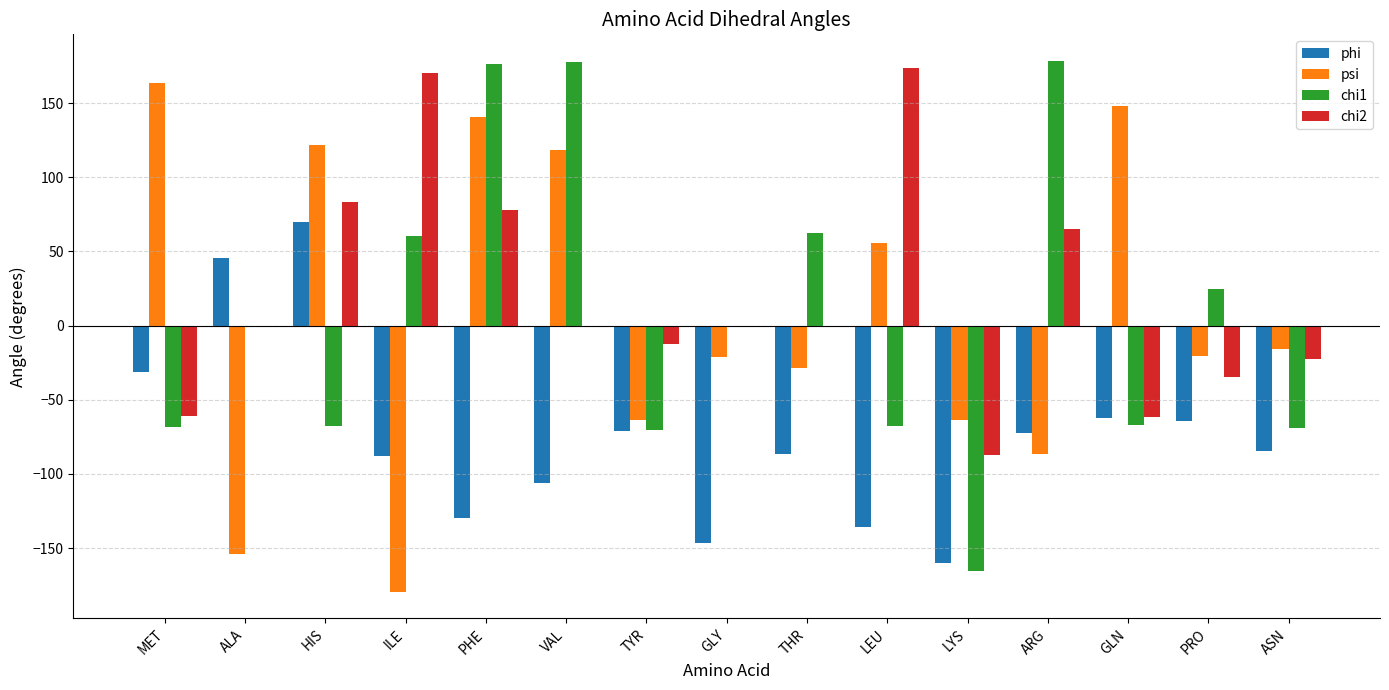

Is it true that chi2 equals -95.0 at MET?

False